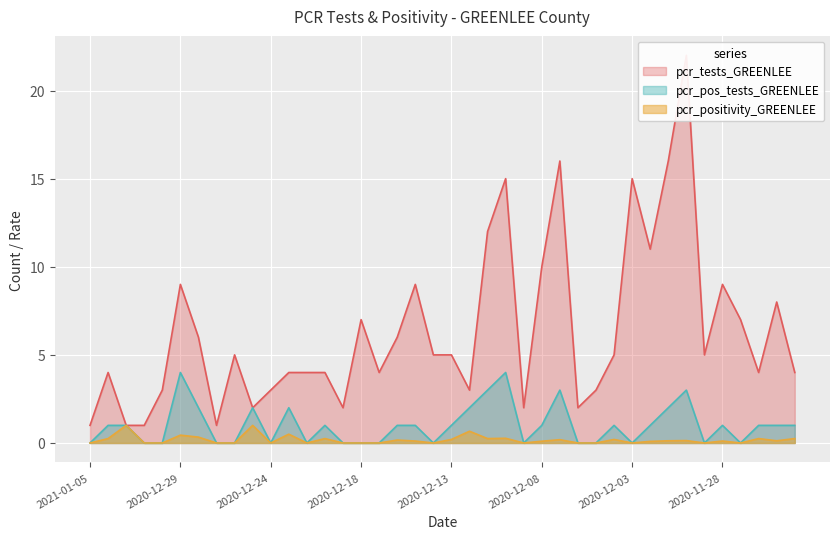

In pcr_positivity_GREENLEE, how many points are higher than both neighbors (excluding endpoints)?

13